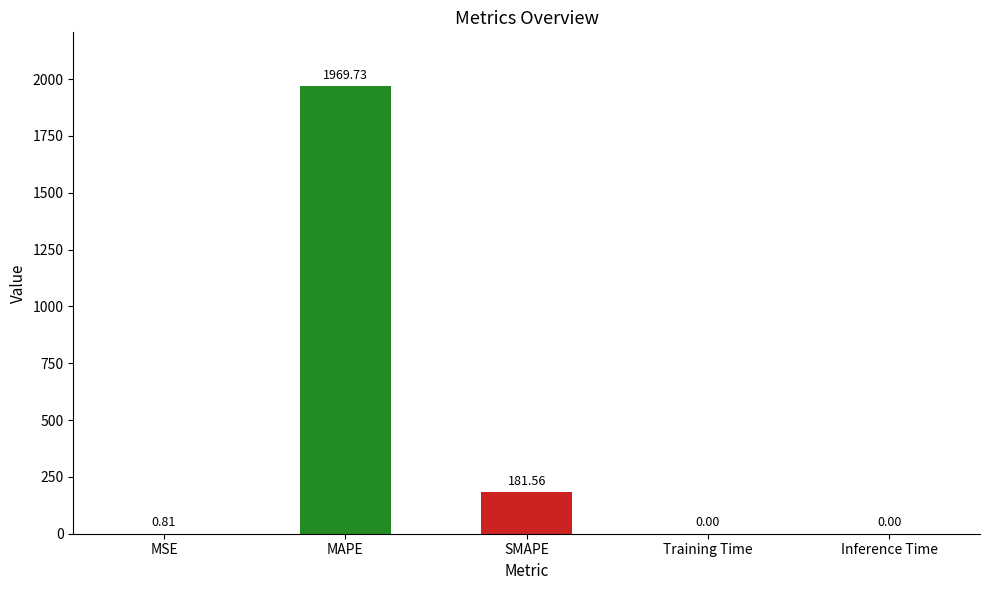

Where is the data nearest to the value 984?

SMAPE